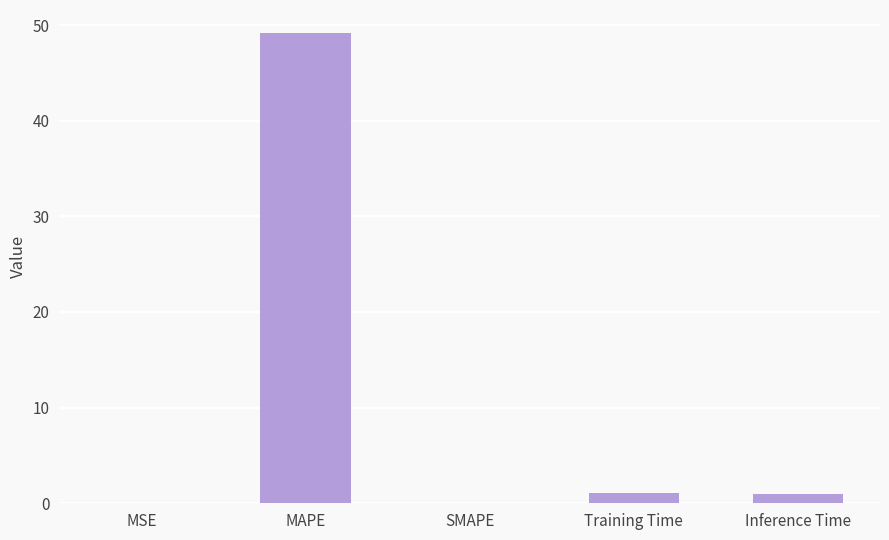

What is the approximate value at MAPE?

49.1